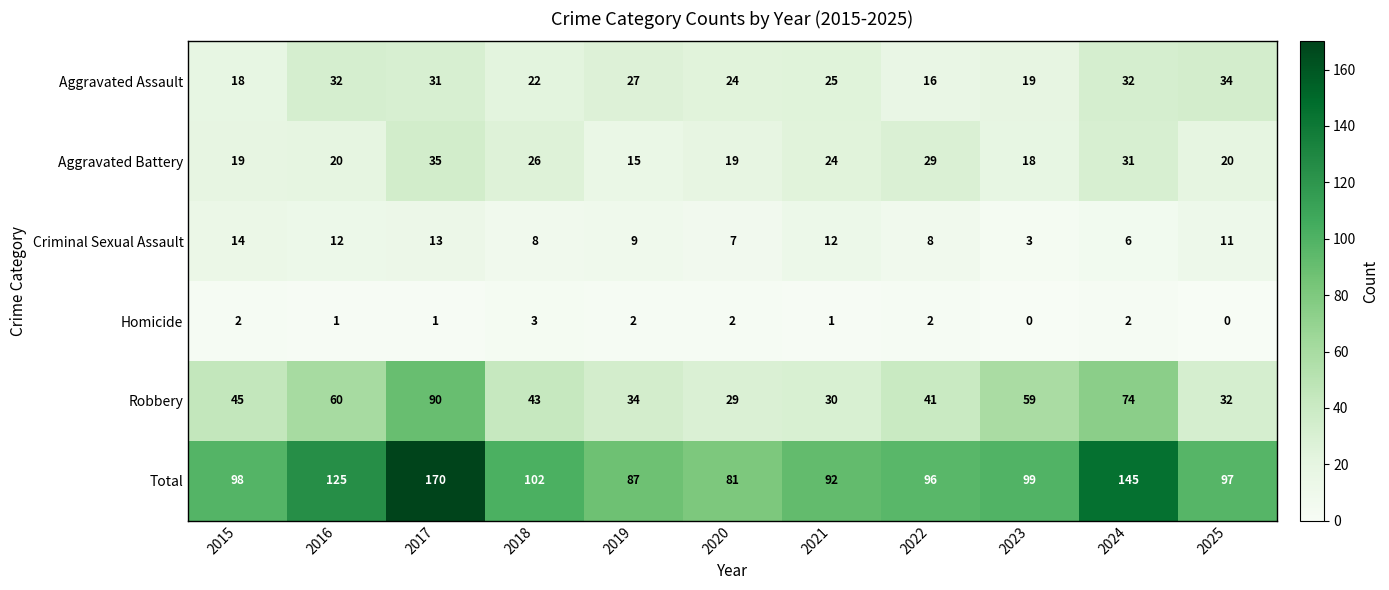

What is the highest value of the Criminal Sexual Assault series?

14